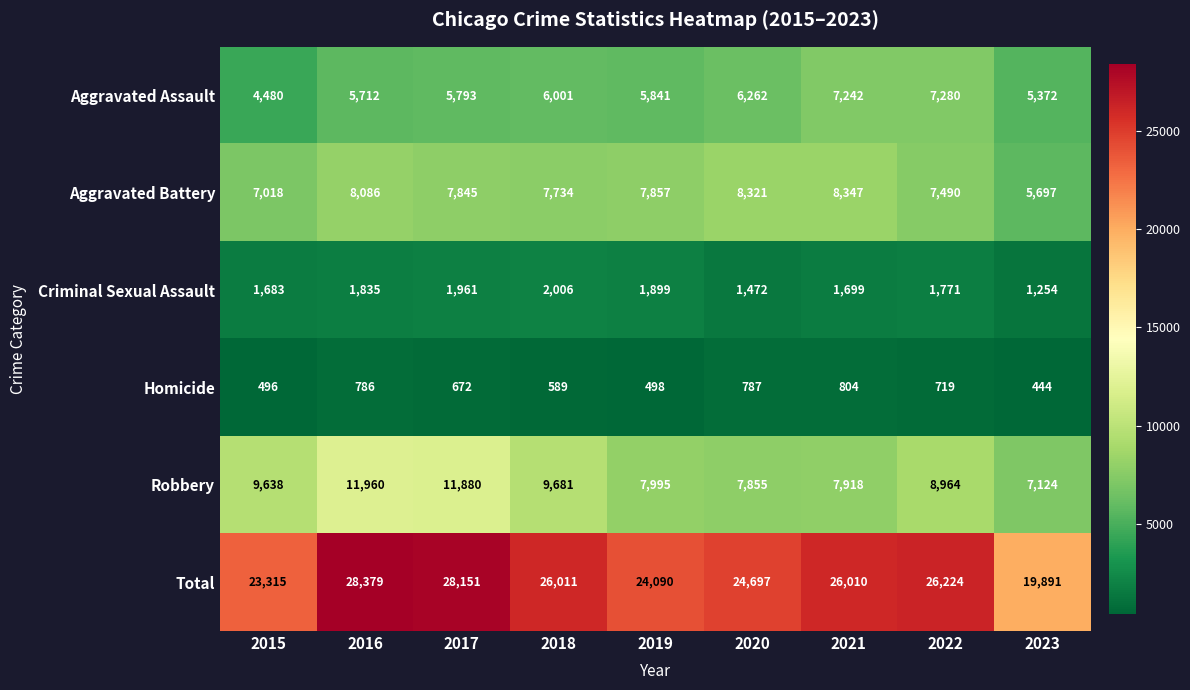

At which category does the chart reach its minimum across all series?

2023